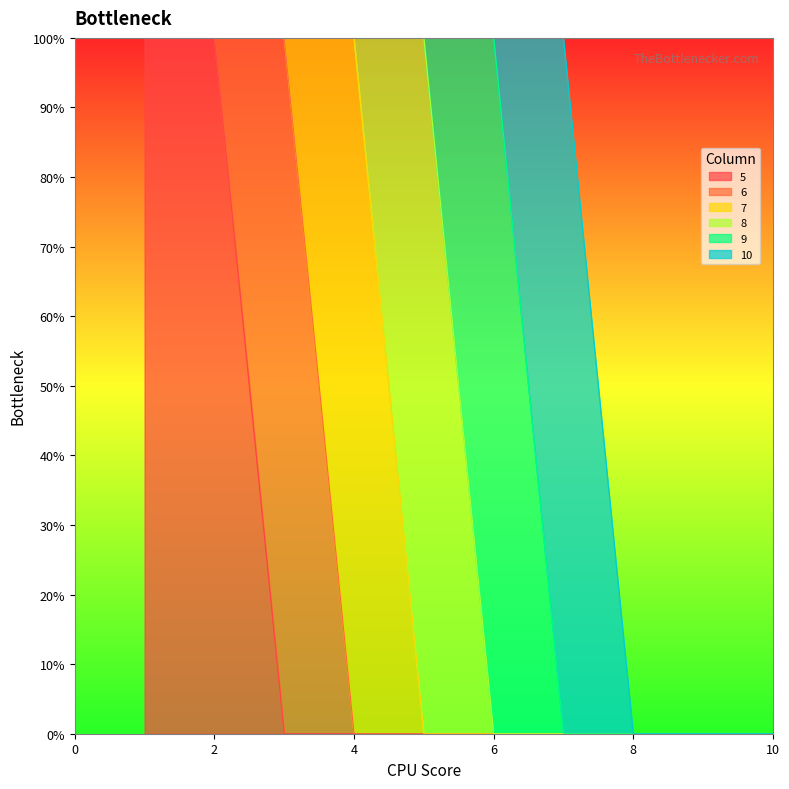

How many lines are shown in the chart?

6